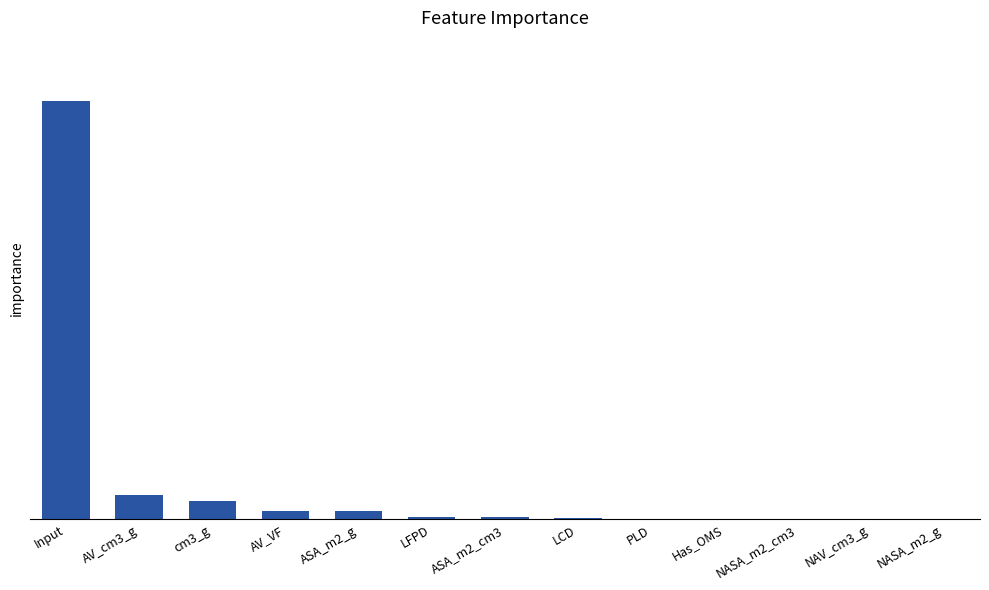

Rank the categories by value from lowest to highest.

NASA_m2_g, NAV_cm3_g, NASA_m2_cm3, Has_OMS, PLD, LCD, ASA_m2_cm3, LFPD, ASA_m2_g, AV_VF, cm3_g, AV_cm3_g, Input